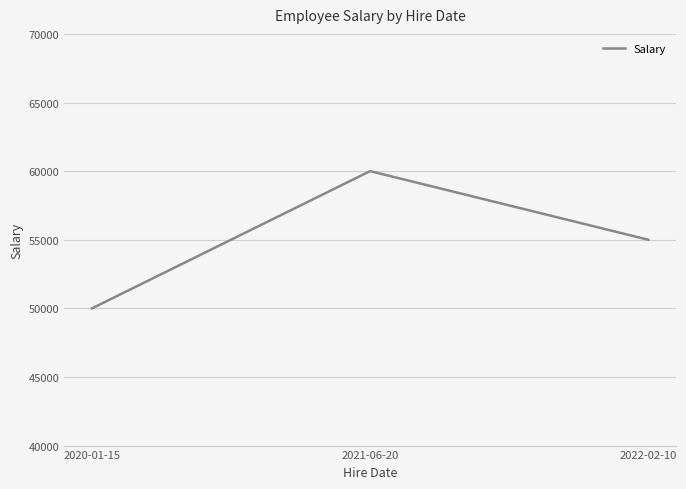

What is the maximum value shown in the chart?

60000